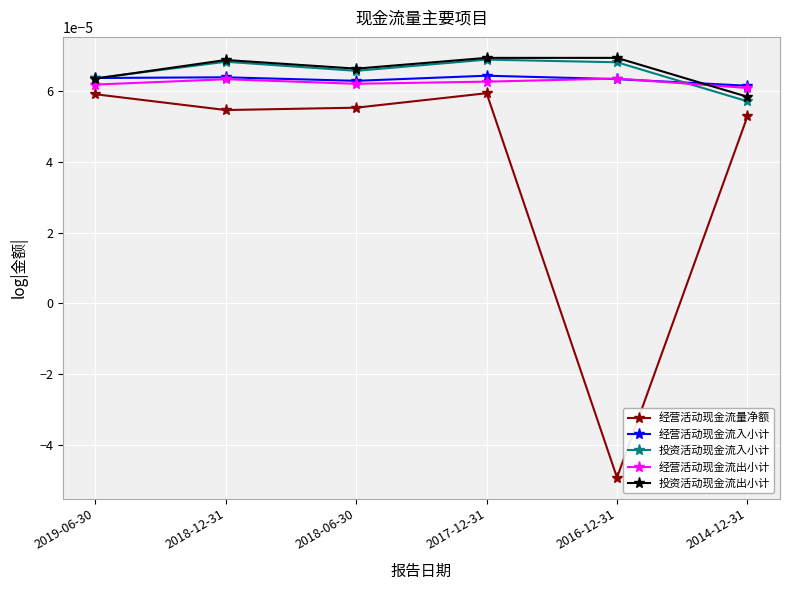

True or false: 投资活动现金流出小计 and 经营活动现金流量净额 intersect in this chart.

False